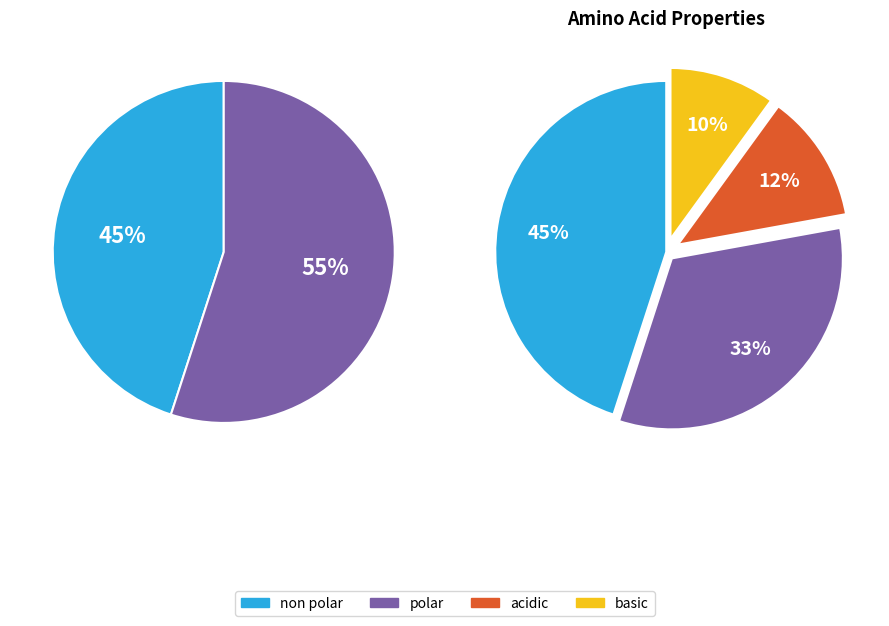

Which slice is the smallest?

basic